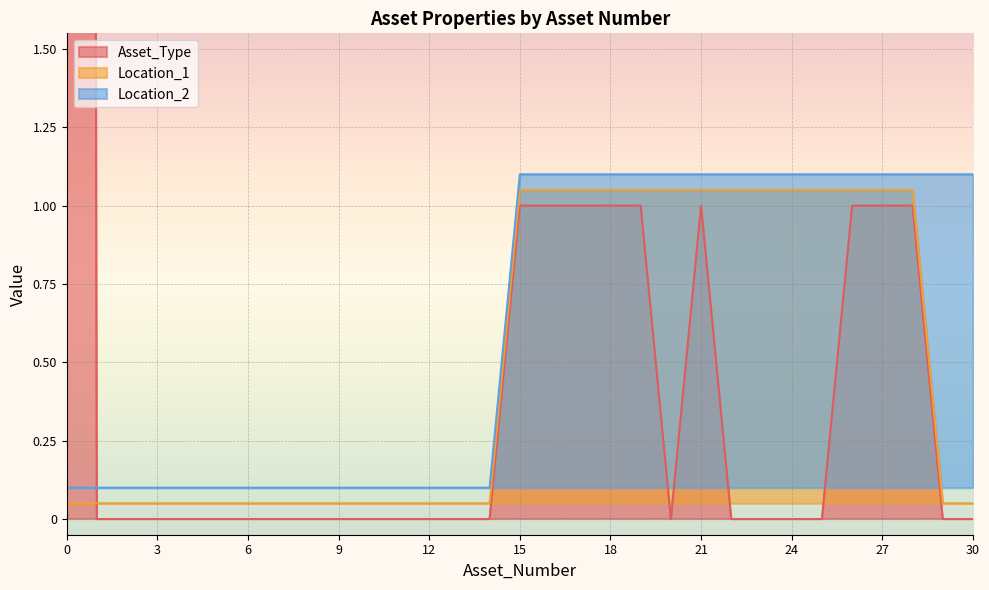

Read the Location_1 value at 8.

0.1